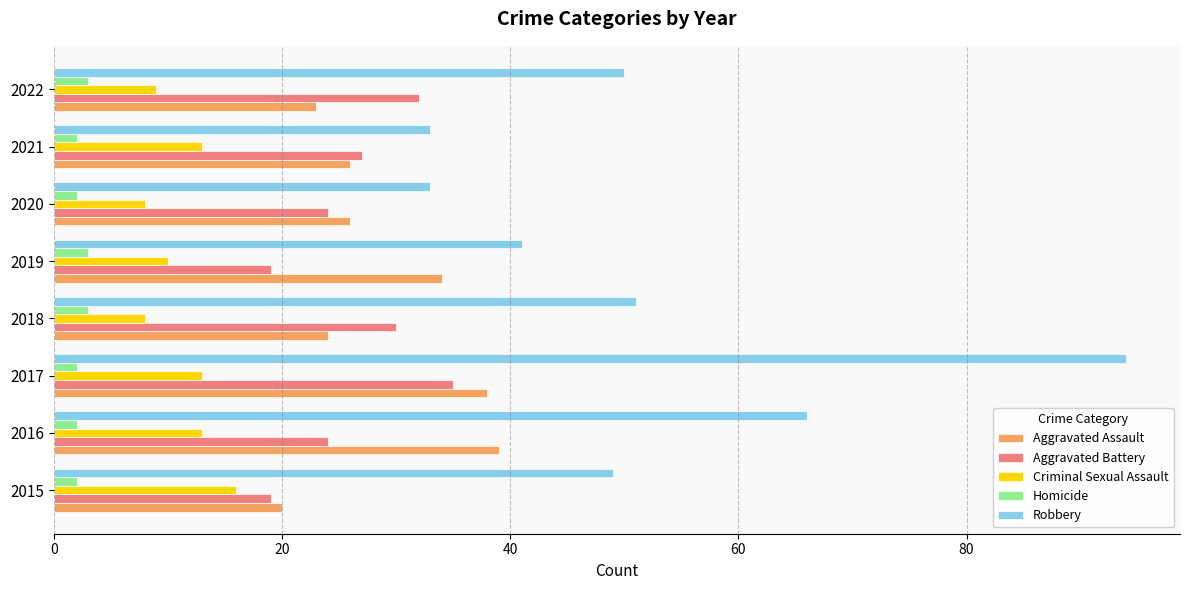

Rank the series at 2022 from lowest to highest value.

Homicide, Criminal Sexual Assault, Aggravated Assault, Aggravated Battery, Robbery